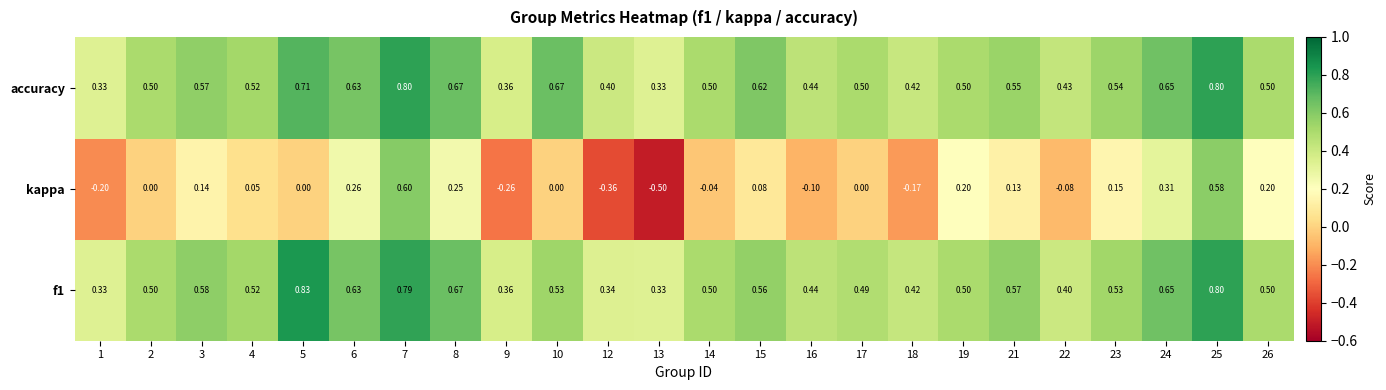

At which category is the sum across all series the highest?

7